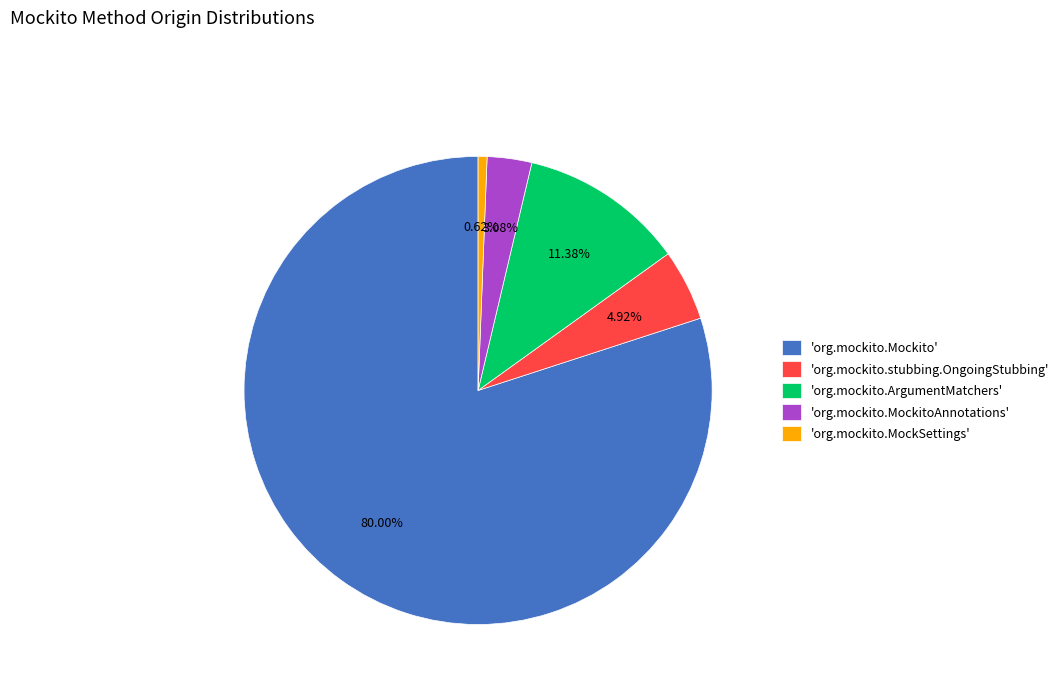

Approximately how many times larger is the value at 'org.mockito.Mockito' compared to 'org.mockito.MockitoAnnotations'?

26.0